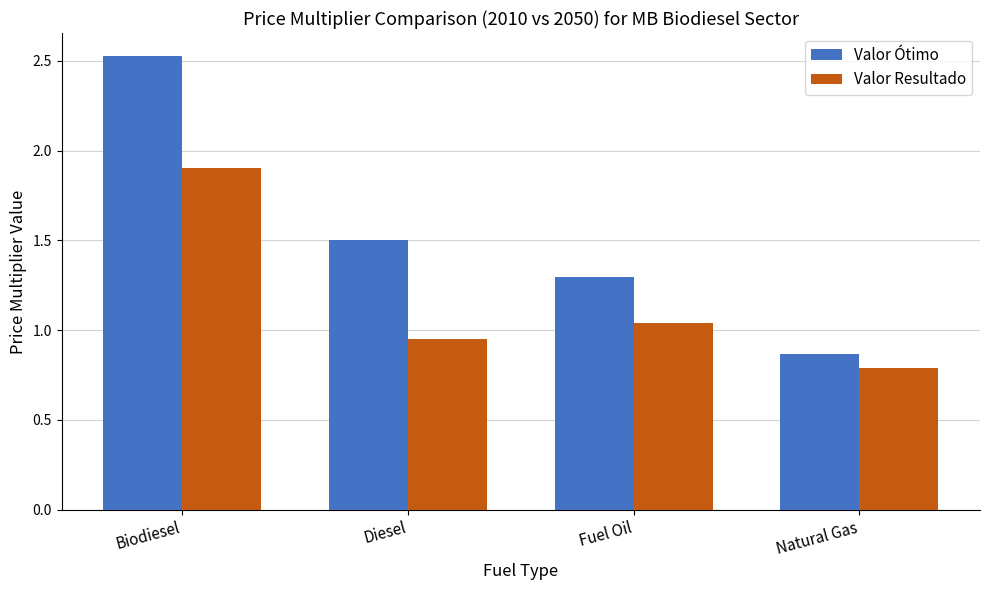

What position from the right is Natural Gas?

1